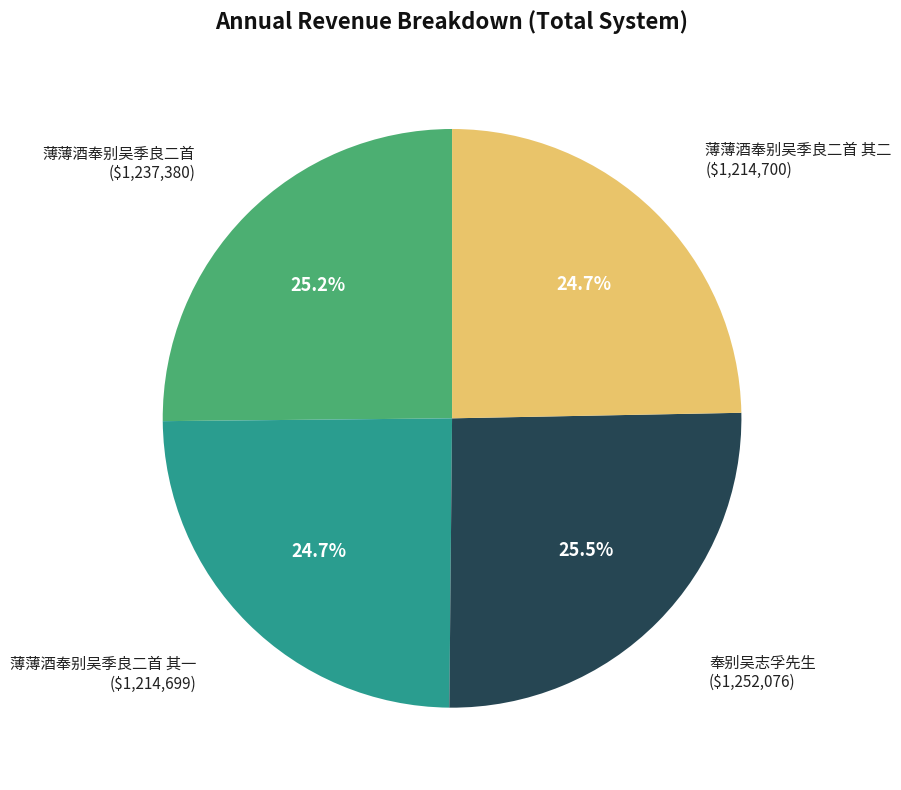

Is there a majority slice in this chart?

No